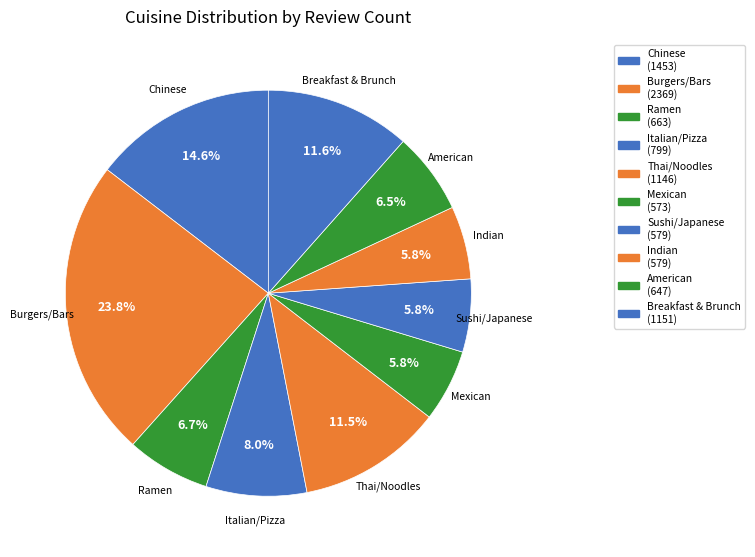

What is the change in value from Ramen to Indian?

-84